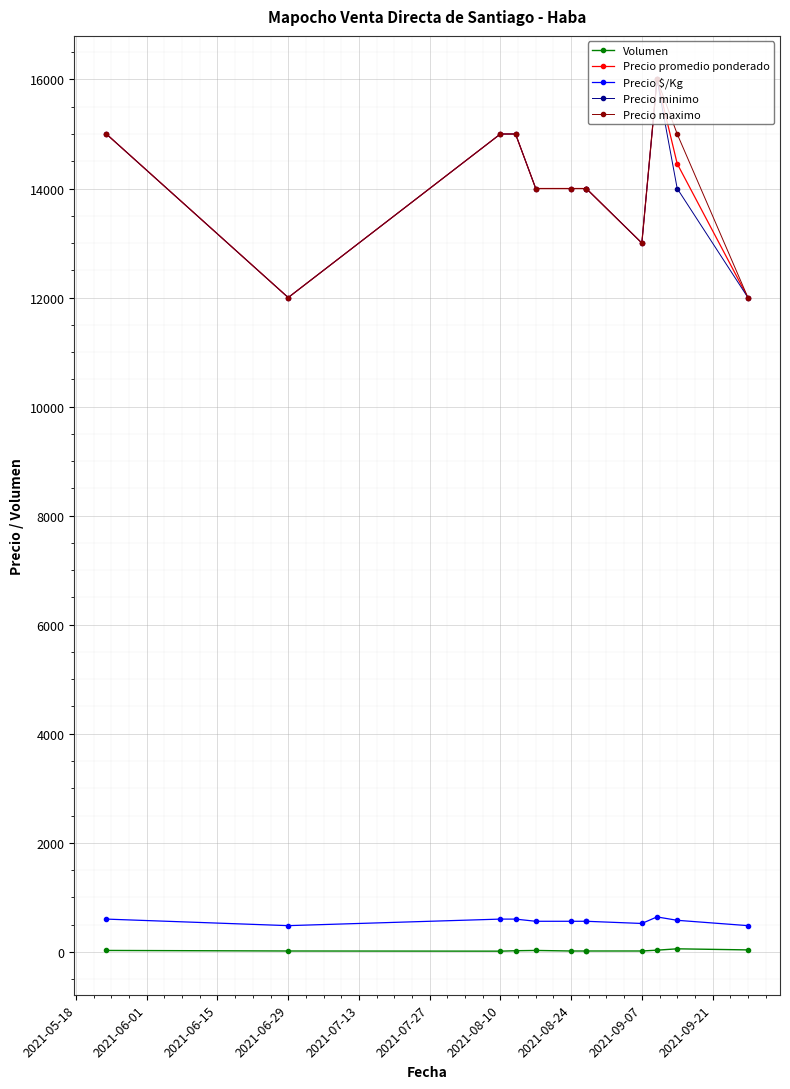

True or false: Precio promedio ponderado and Precio $/Kg cross at least once.

False